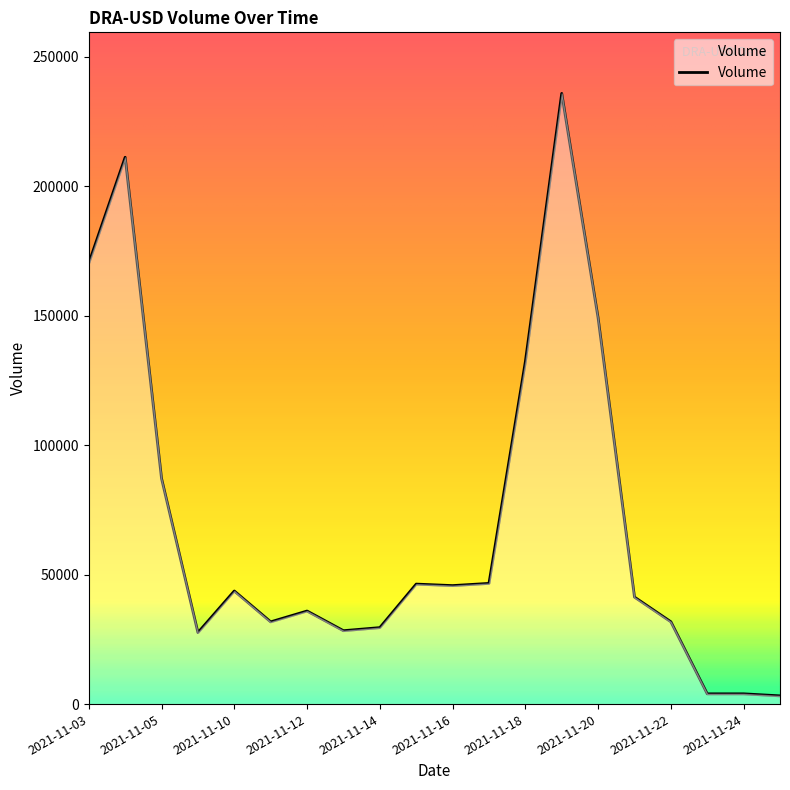

What is the maximum value shown in the chart?

235813